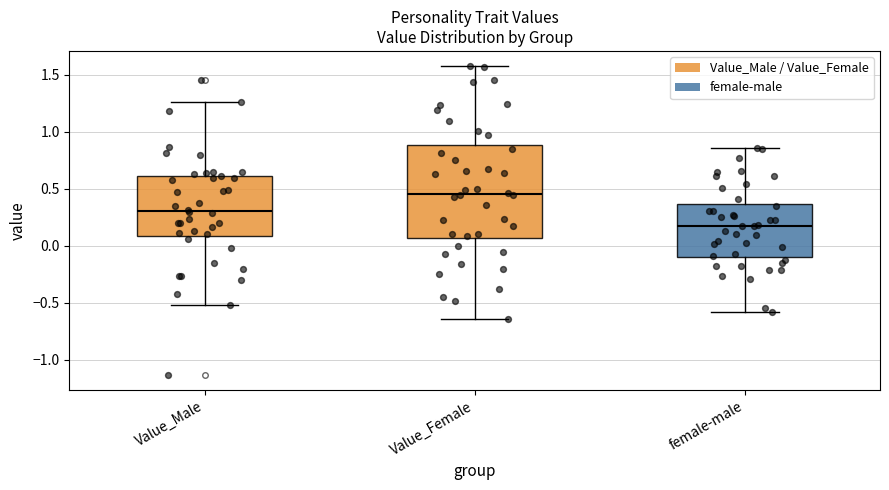

Reading left to right, read every box against the y-axis: the position of its median line, the range the box covers, and the ends of its whiskers. The values are not printed on the chart, so give them approximately, as read against the axis.

Value_Male: median 0.30, box 0.10 to 0.60, whiskers -0.50 to 1.25
Value_Female: median 0.45, box 0.05 to 0.90, whiskers -0.65 to 1.55
female-male: median 0.15, box -0.10 to 0.35, whiskers -0.60 to 0.85